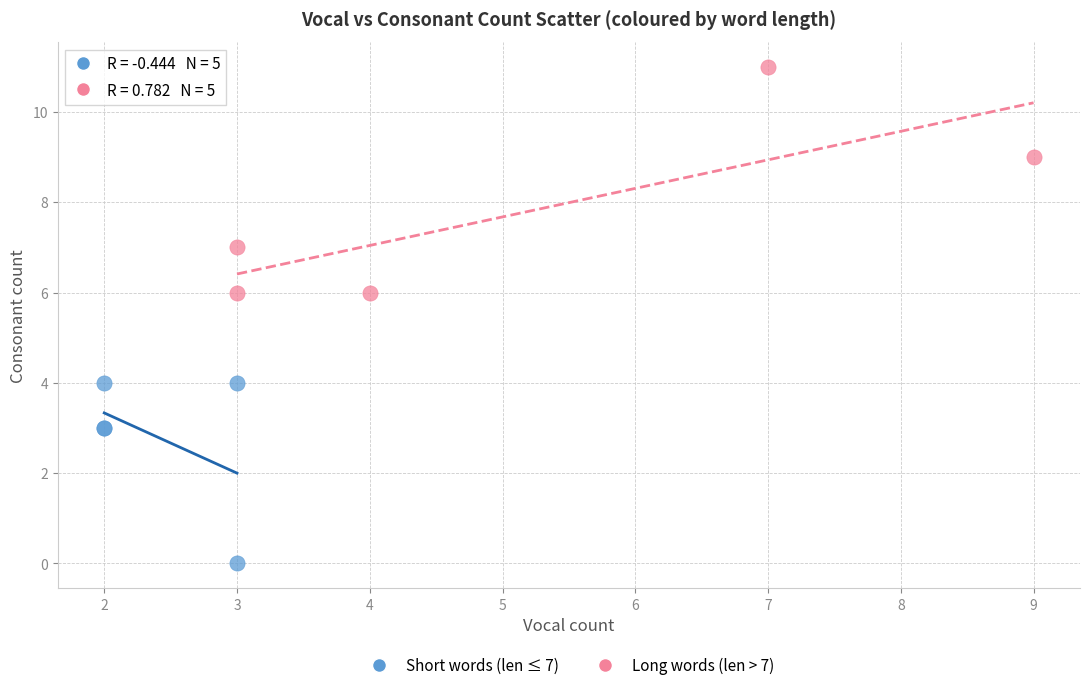

Which series reaches the minimum Y coordinate?

Short words (len ≤ 7)